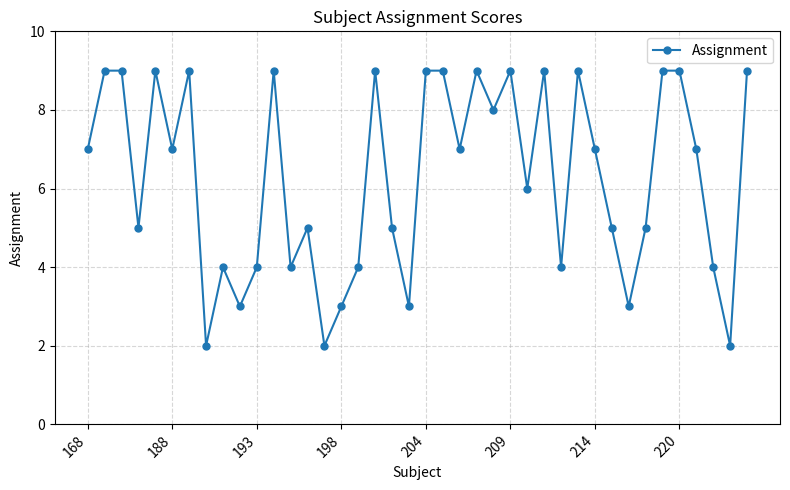

How many points are lower than both their immediate neighbors (excluding endpoints)?

13